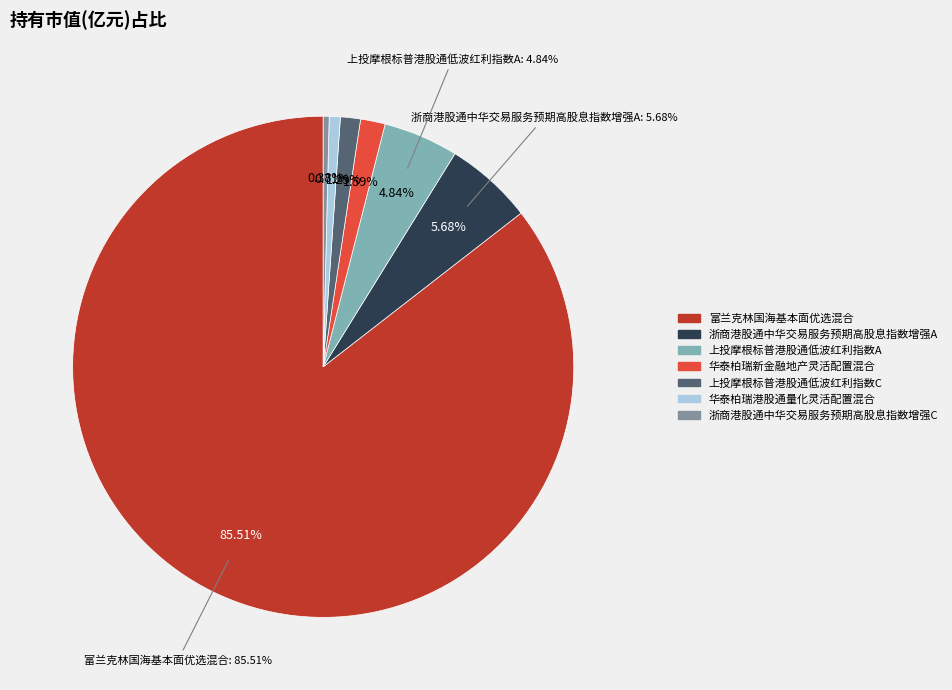

Count the number of slices in the pie.

7